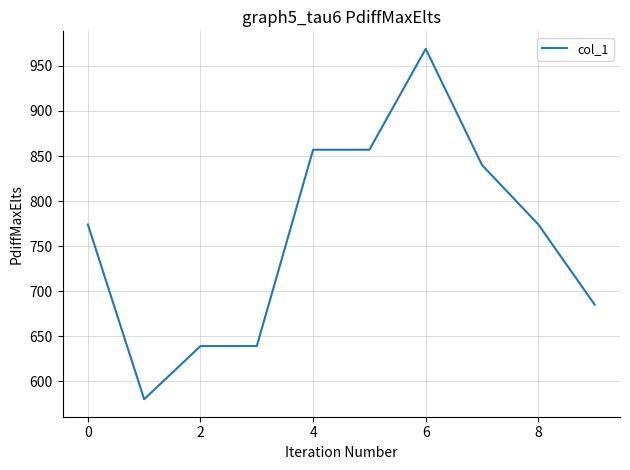

What is the difference between the maximum and minimum values?

389